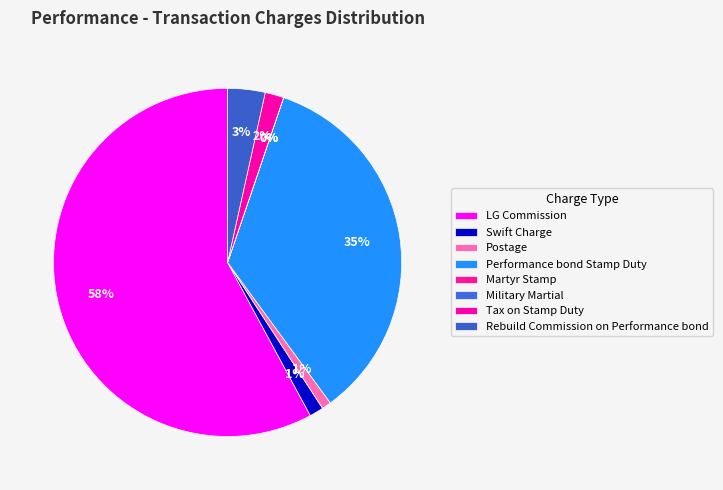

To the nearest percent, what portion does Rebuild Commission on Performance bond represent?

3%